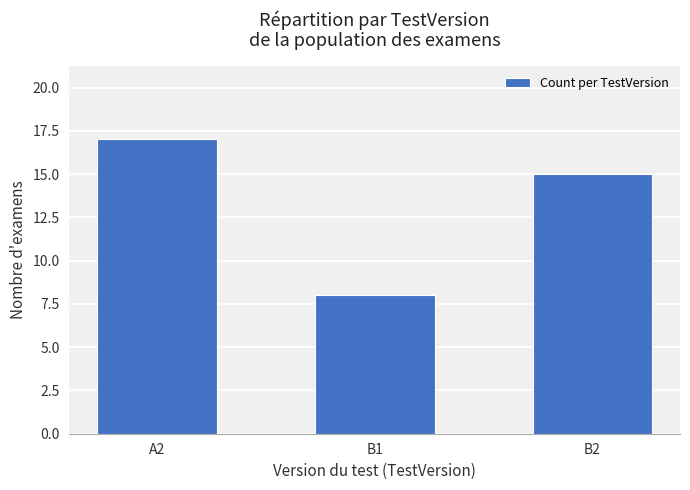

How many bars are there in total?

3